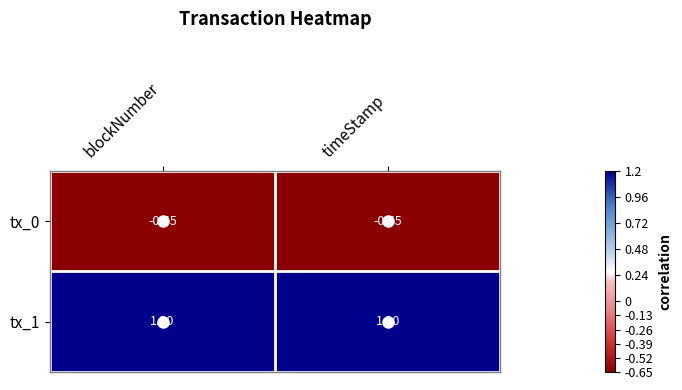

Is the value of tx_0 at blockNumber greater than the value of tx_1 at timeStamp?

No